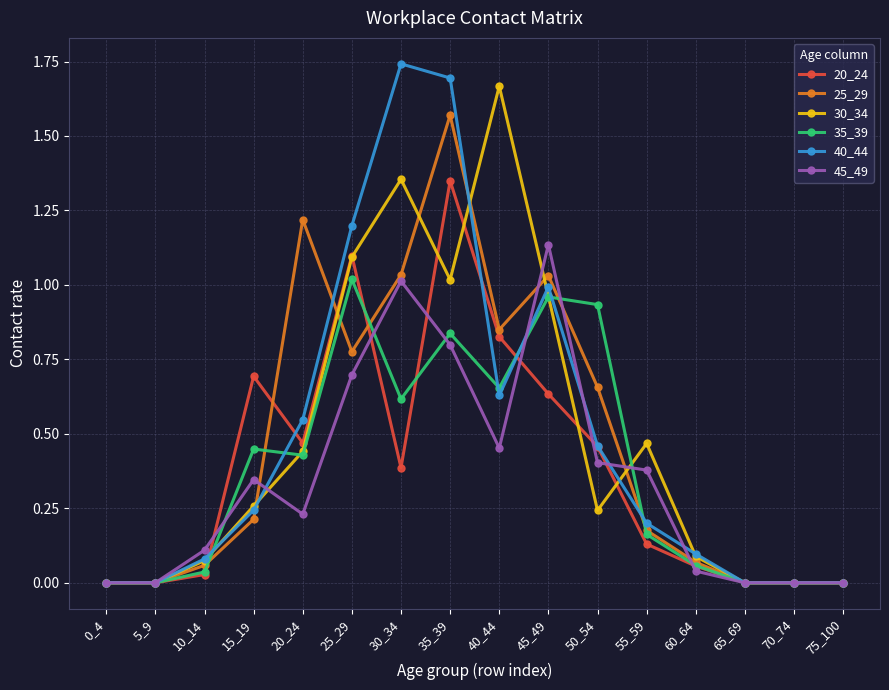

How many lines are shown in the chart?

6